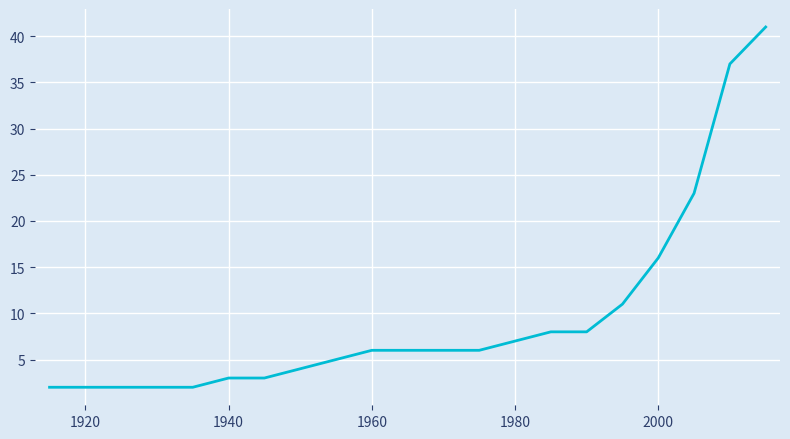

What is the greatest value displayed?

41